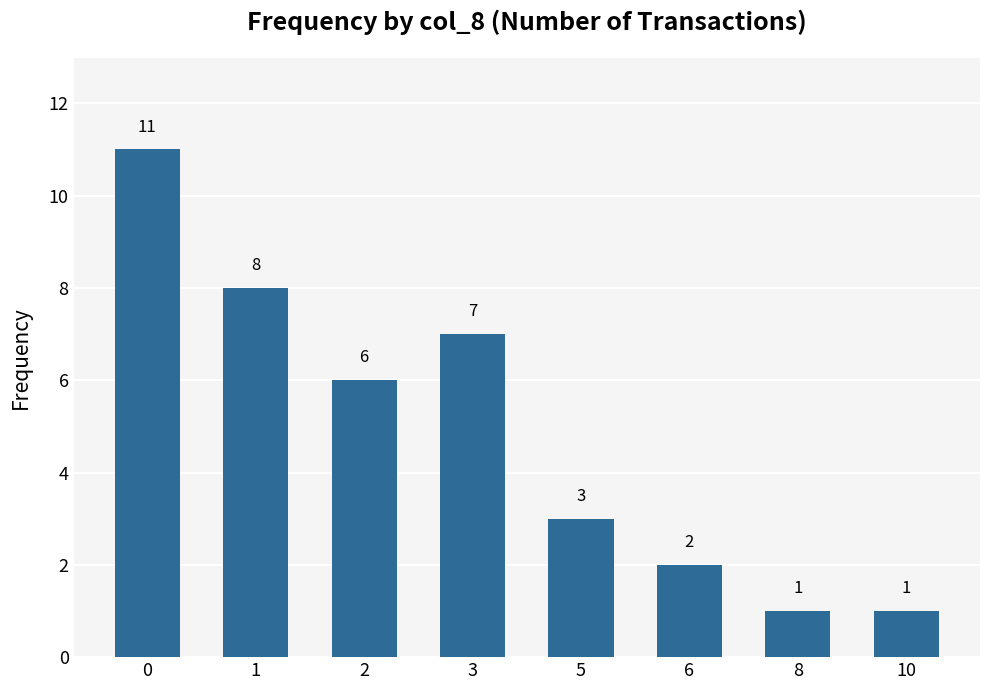

Does the chart contain any negative values?

No